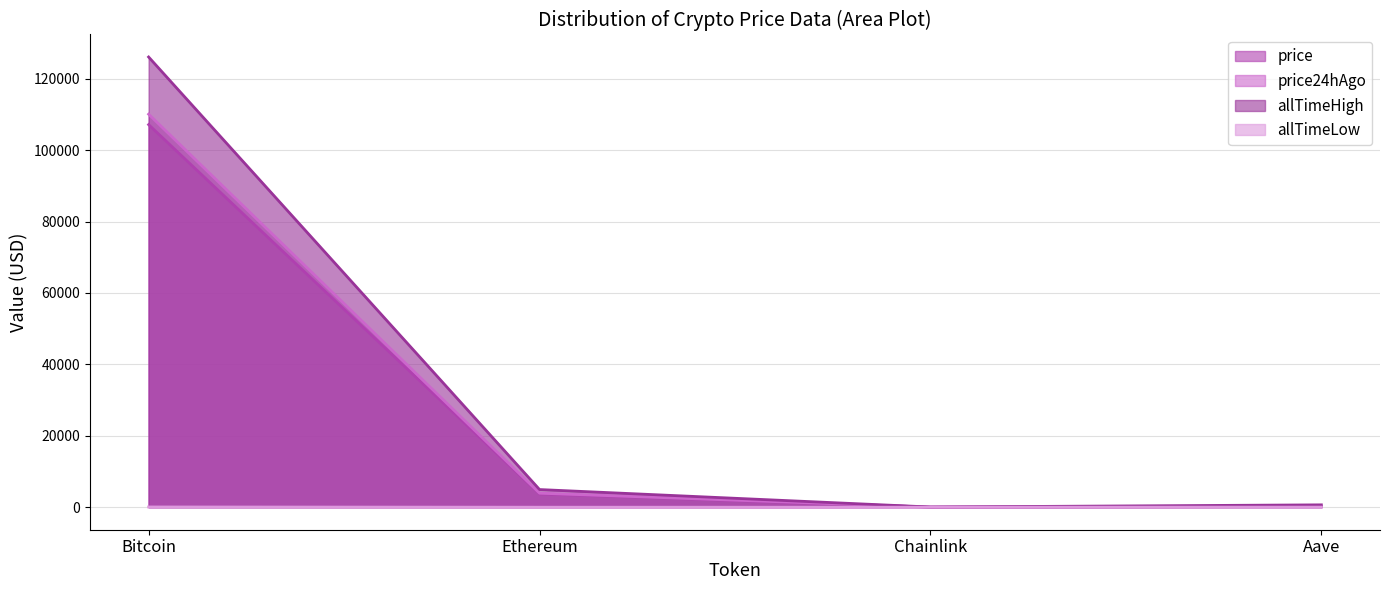

Is the value of price24hAgo at Chainlink greater than the value of price at Aave?

No